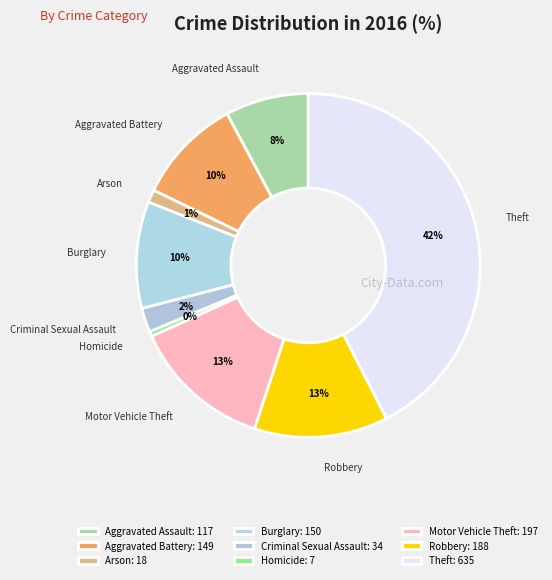

To the nearest percent, what is the average slice percentage?

11%